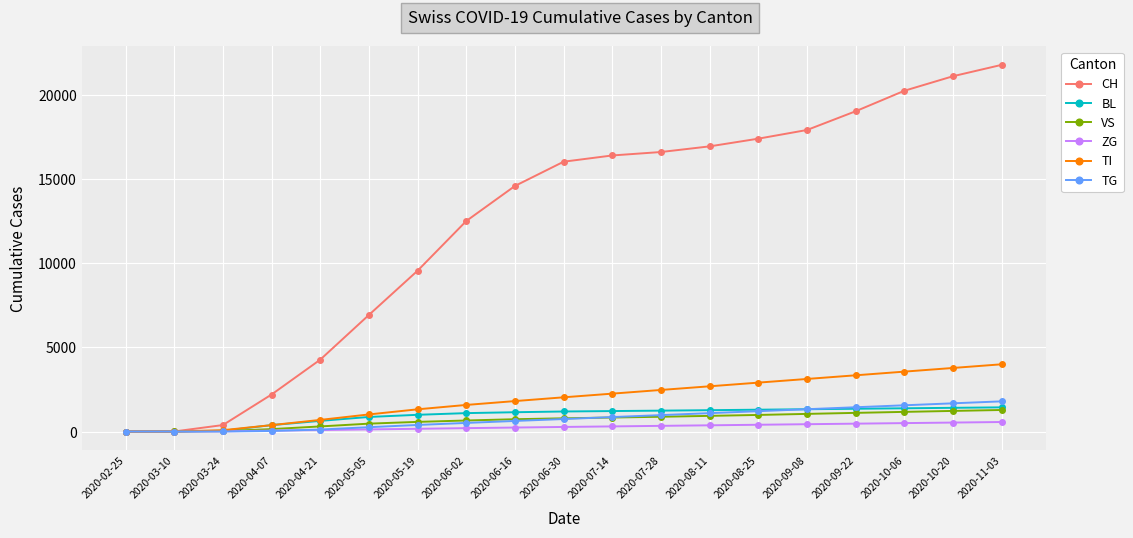

What is the label of the 17th point from the left?

2020-10-06